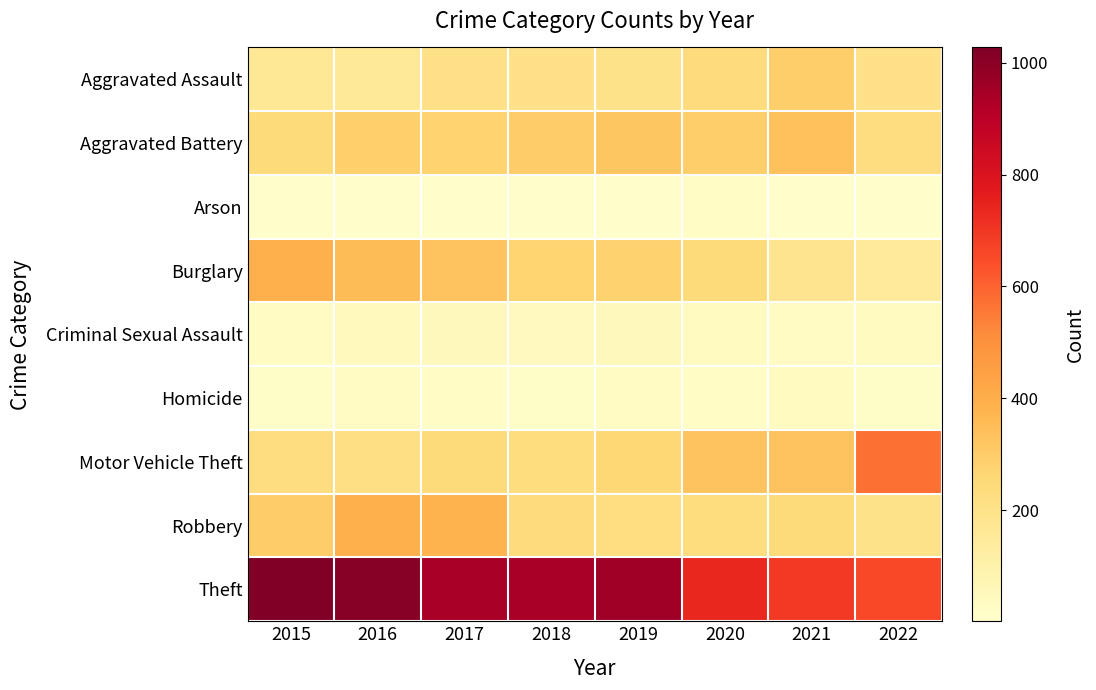

List the series in order of their peak value, lowest first.

Arson, Homicide, Criminal Sexual Assault, Aggravated Assault, Aggravated Battery, Burglary, Robbery, Motor Vehicle Theft, Theft